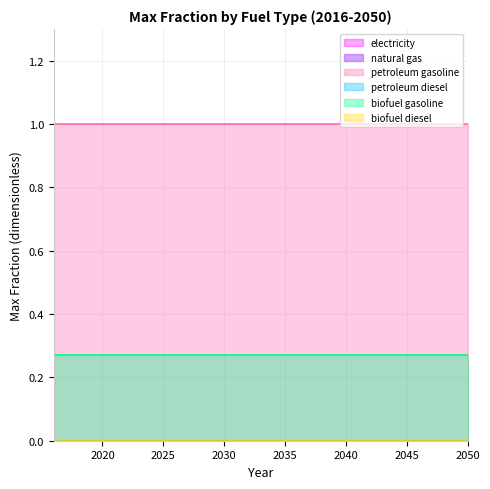

At 2050, list the series in order from largest to smallest.

petroleum gasoline, biofuel gasoline, electricity, natural gas, petroleum diesel, biofuel diesel